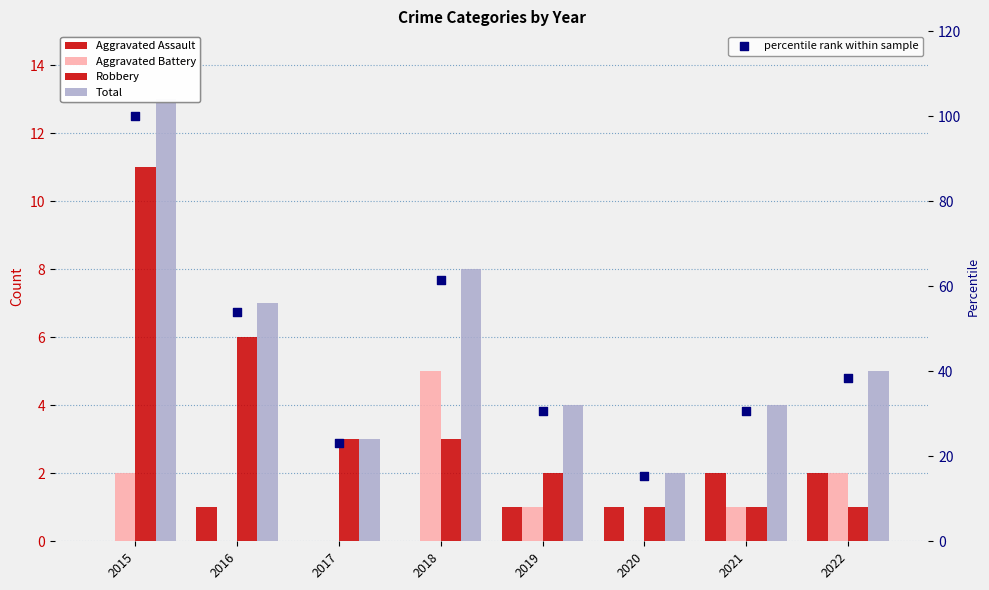

Is the value of Total at 2015 greater than the value of Aggravated Battery at 2015?

Yes